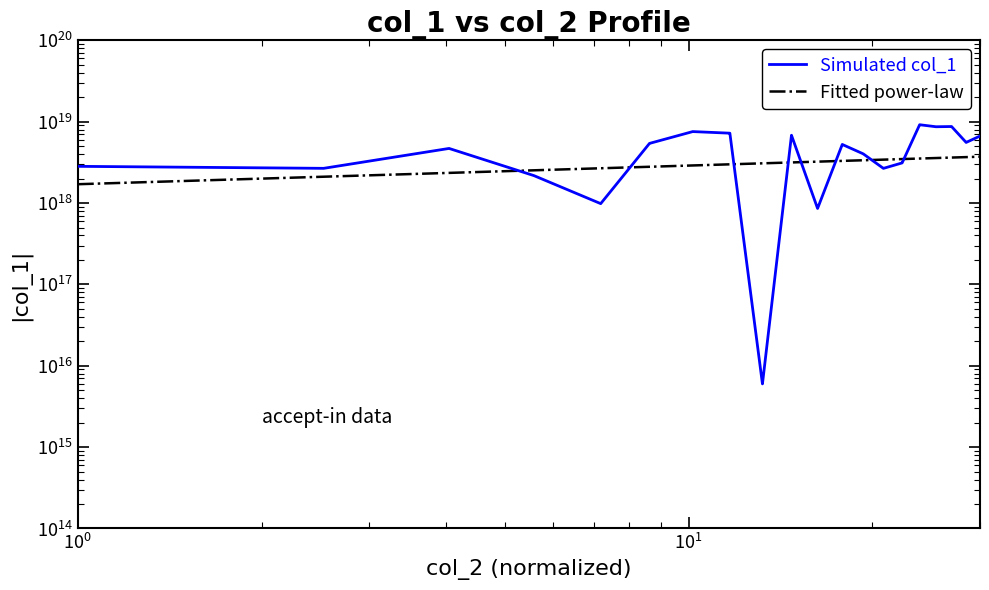

What is the value of the Fitted power-law point at the 35th from the left?

3623689439770166272